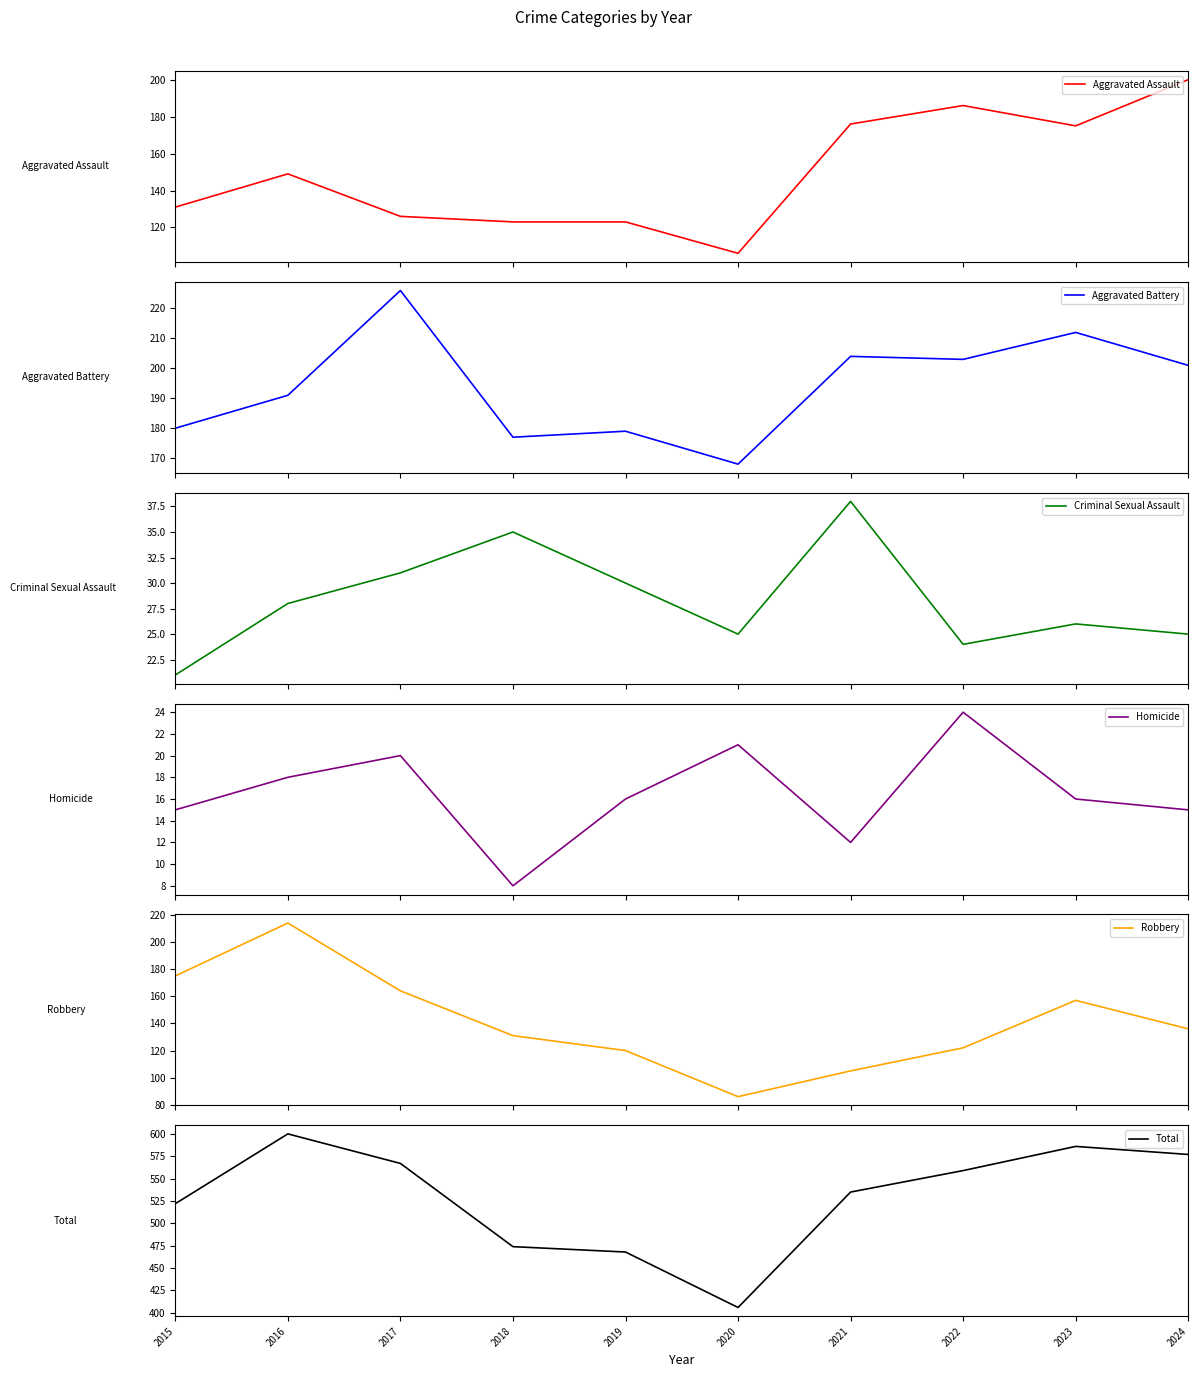

True or false: Robbery and Total intersect in this chart.

False